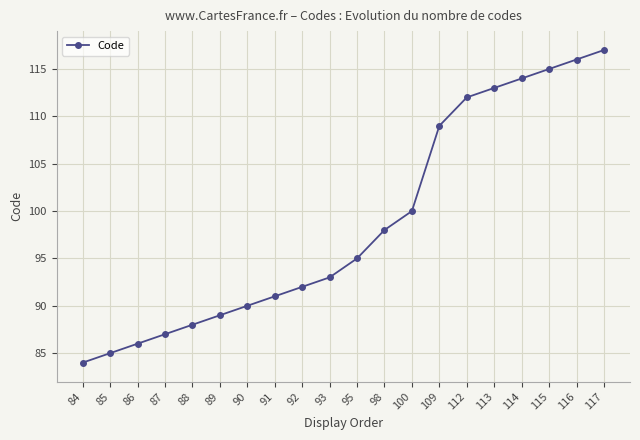

What is the value of the 8th point from the left?

91